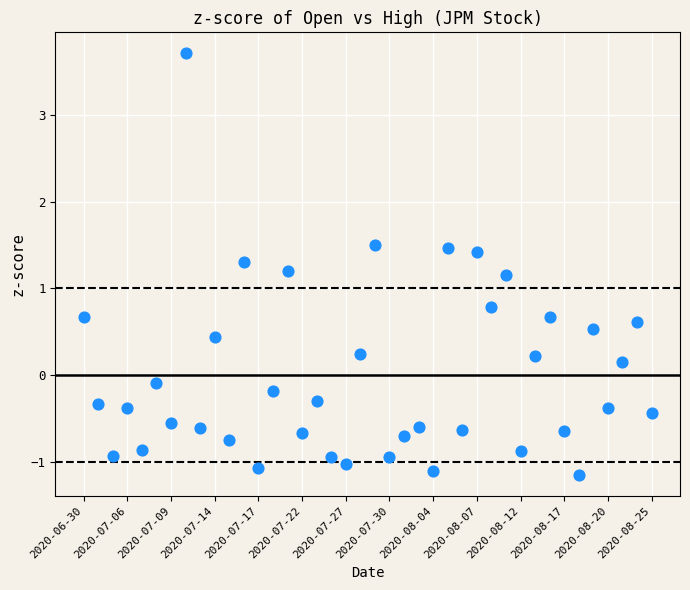

What is the range of Y values (max minus min)?

4.9